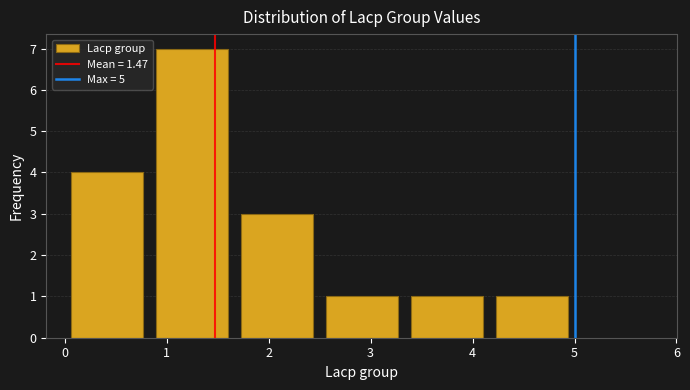

How tall is the bar that spans 2.5 to 3.3 on the x-axis? Neither the bar edges nor the heights are printed on the chart, so give them approximately, as read against the axes.

1